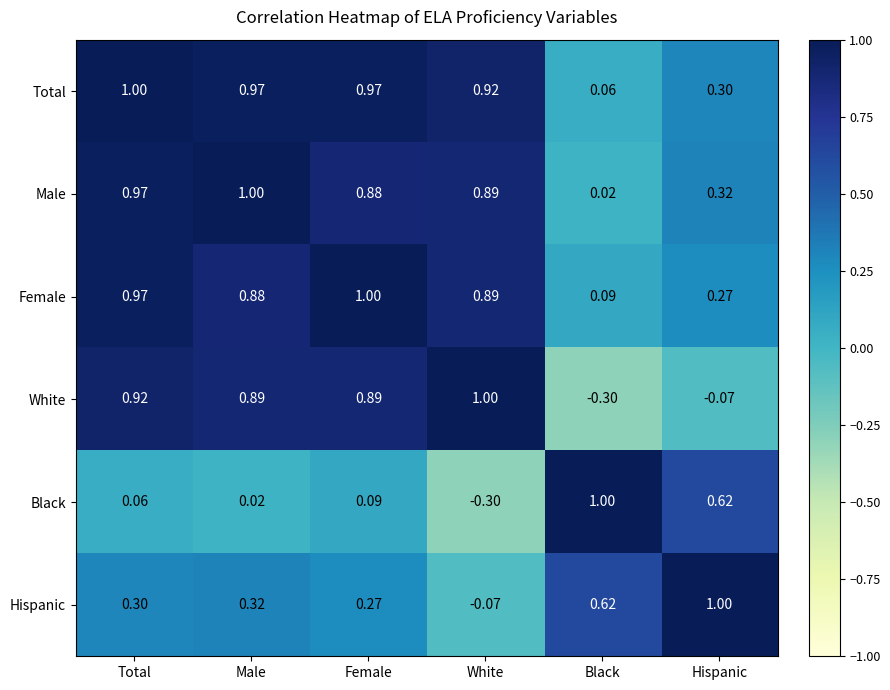

Which series changed the most between Male and Black?

White